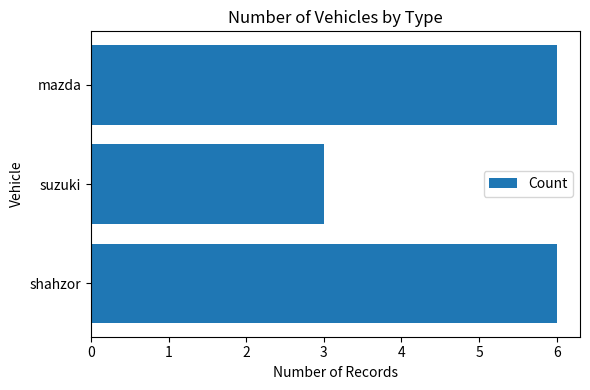

What is the ratio of the value at shahzor to the value at mazda?

1.0